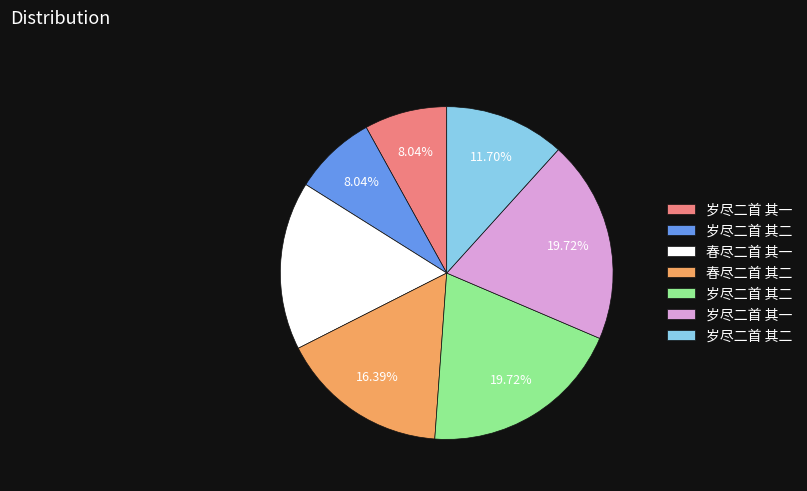

Does any single category account for the majority?

No